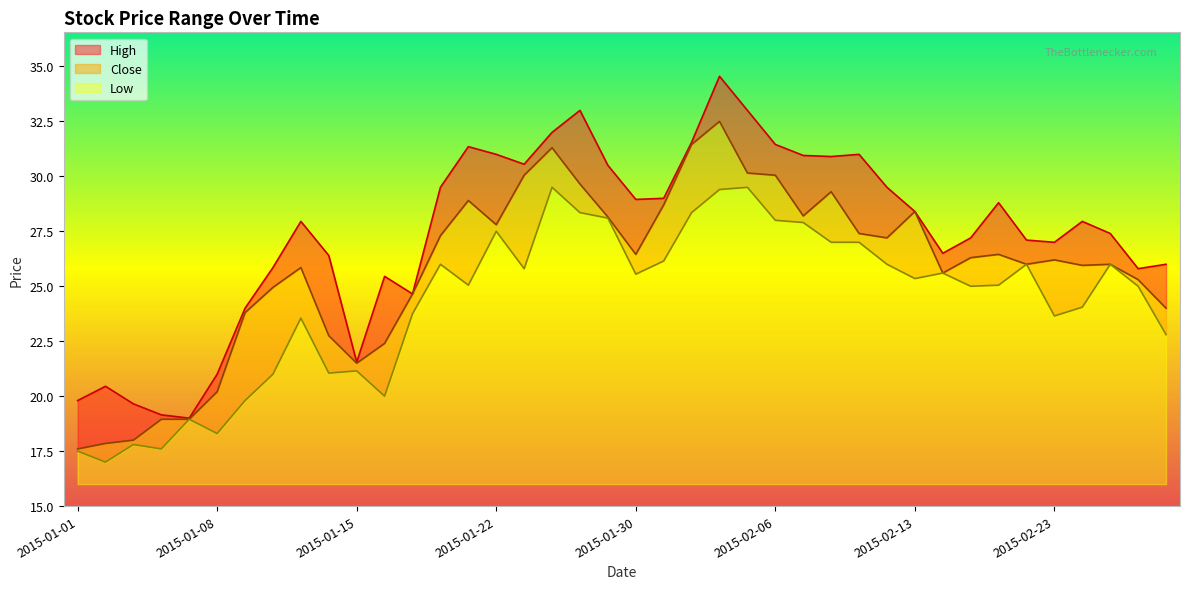

How many values in the Close series are below 26?

17